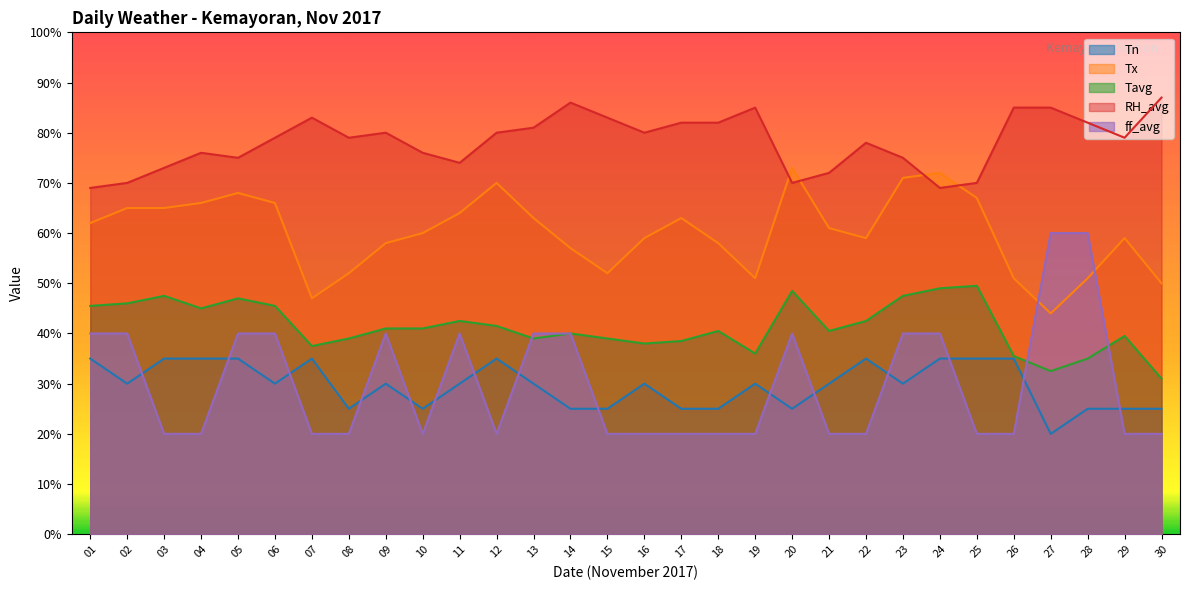

What is the difference between the second highest and minimum values in the RH_avg series?

17.0